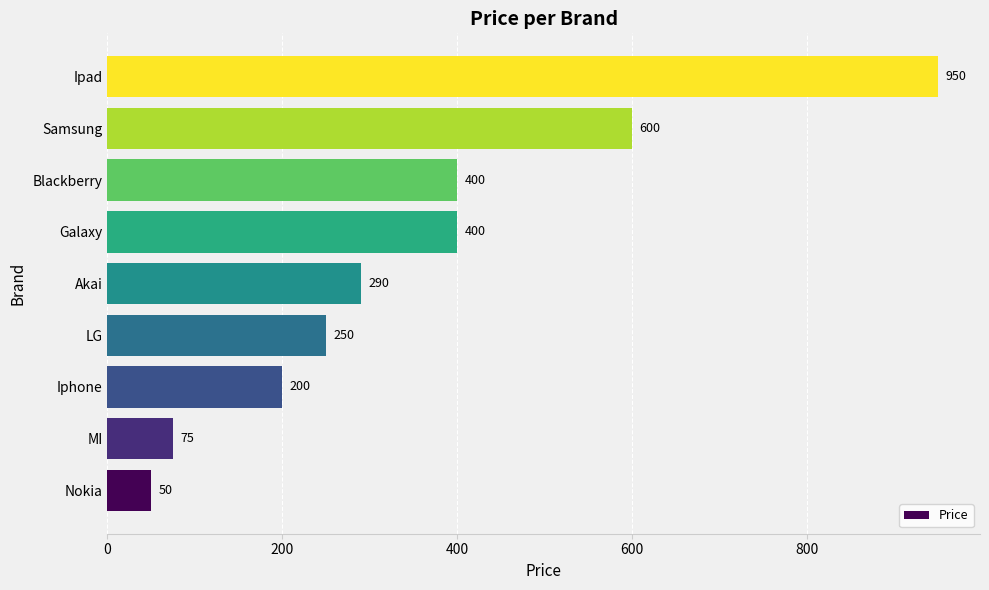

True or false: the data shows 99 at LG.

False